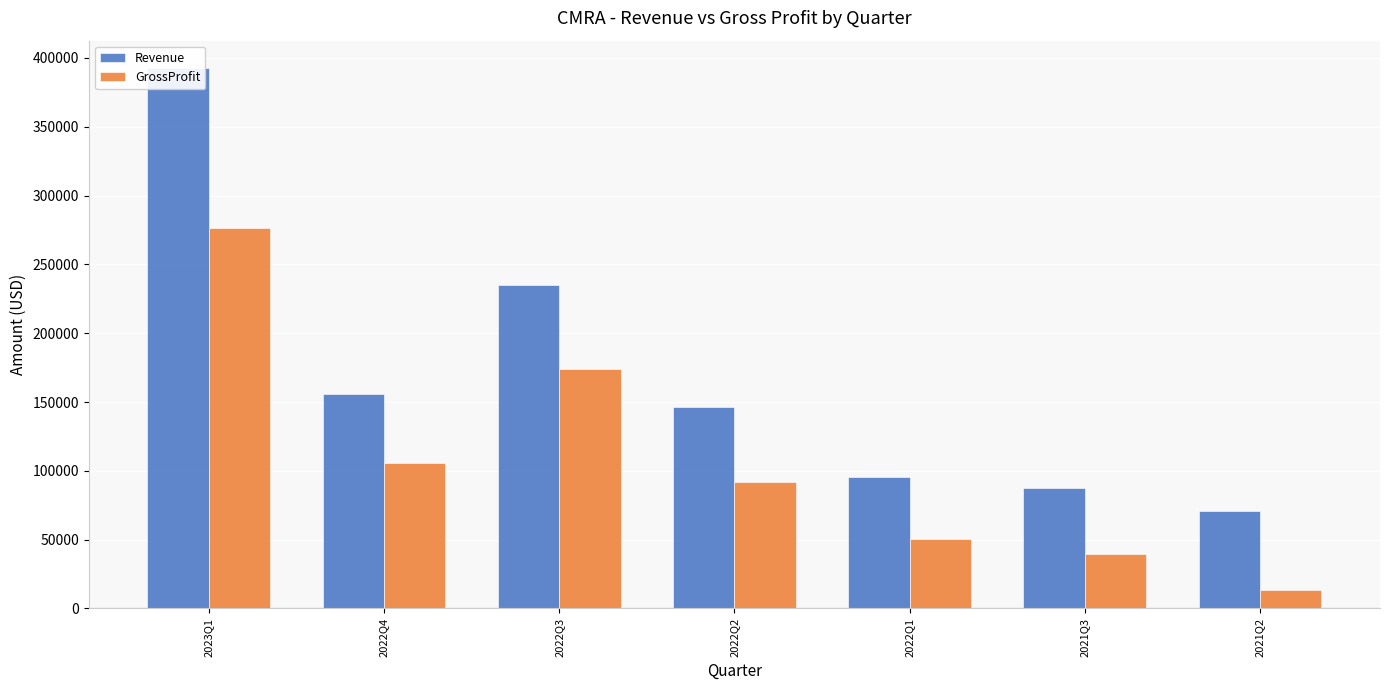

What is the maximum value for Revenue?

392915